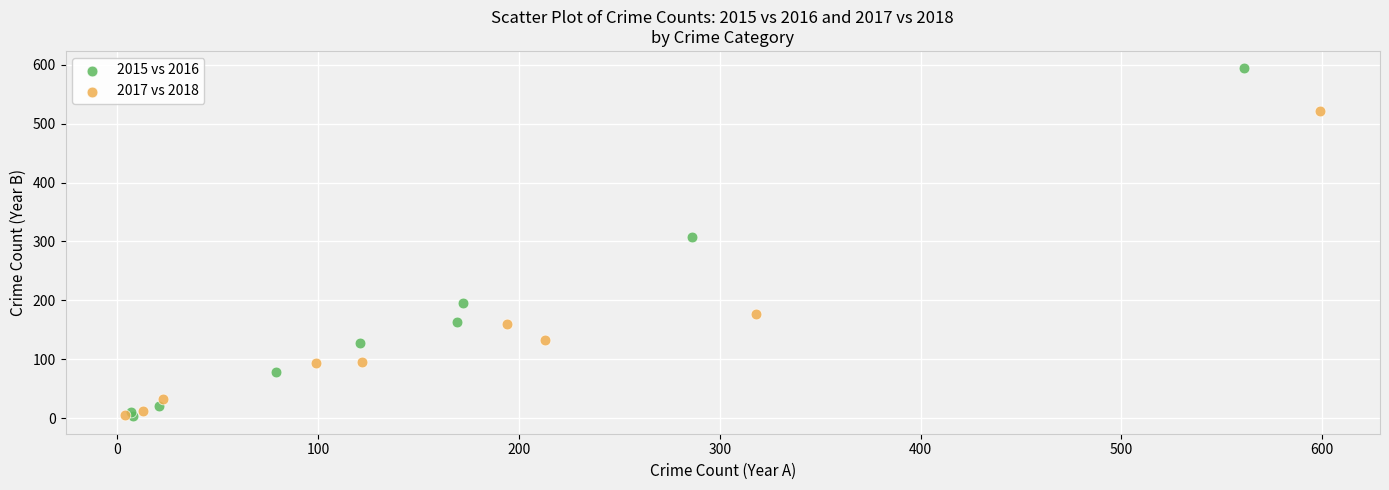

Which series reaches the maximum Y coordinate?

2015 vs 2016